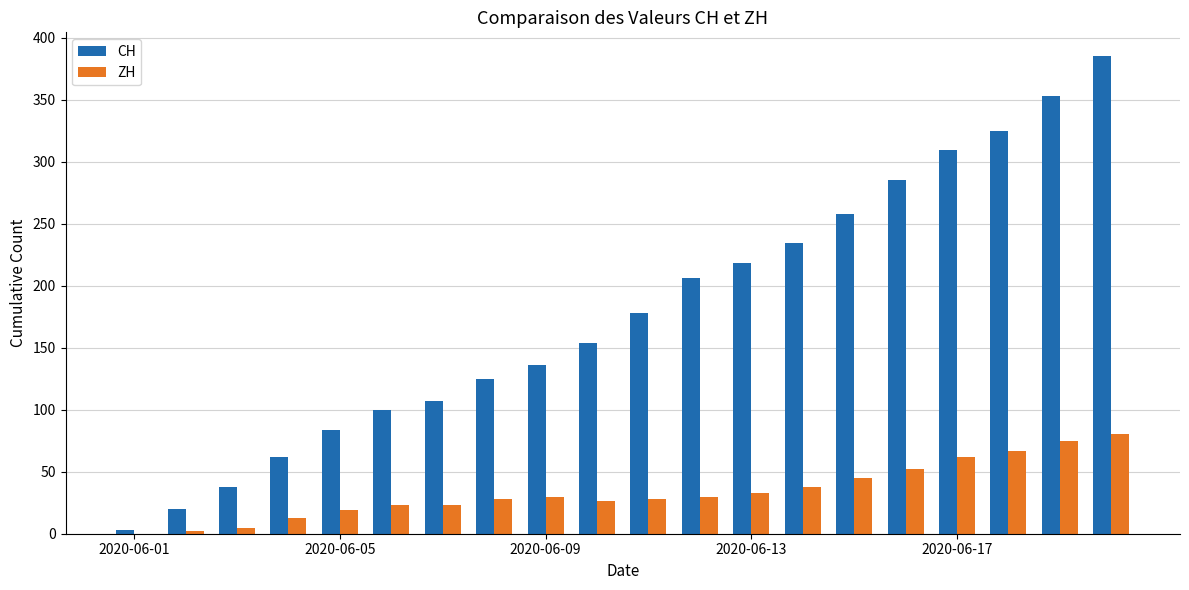

What is the maximum value shown in the chart?

385